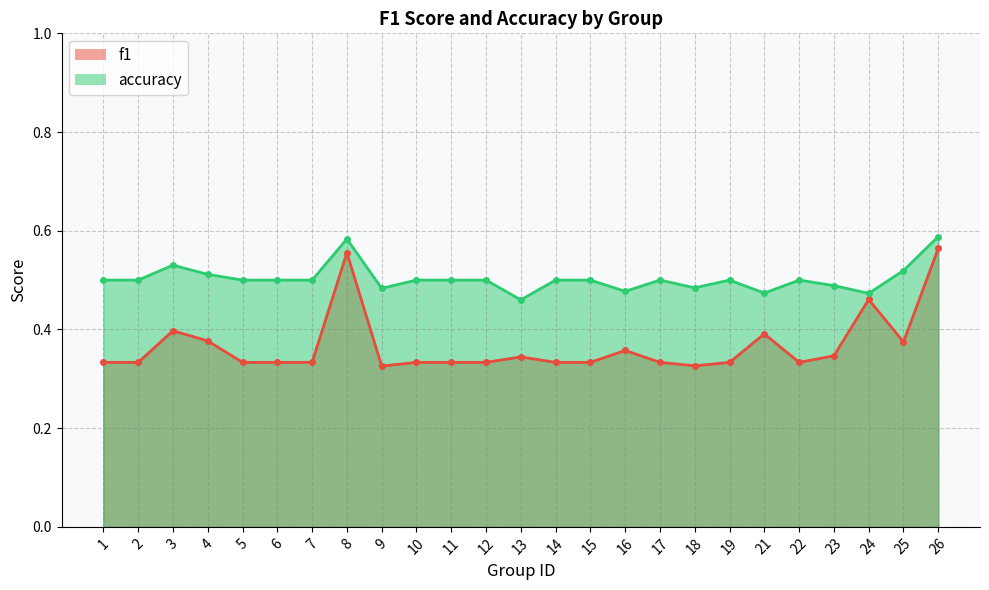

The accuracy series shows 0.7 at 2. True or false?

False